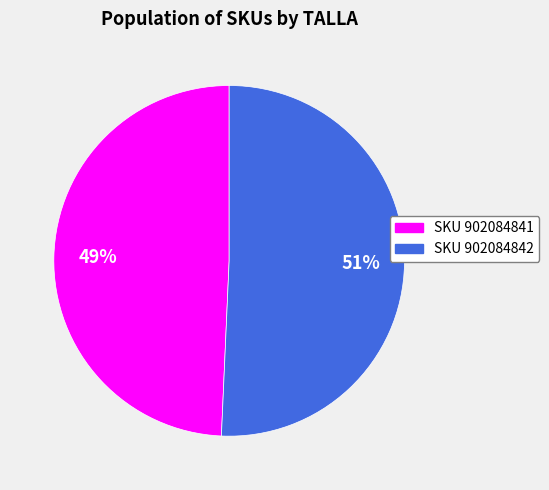

How many slices are in this pie chart?

2